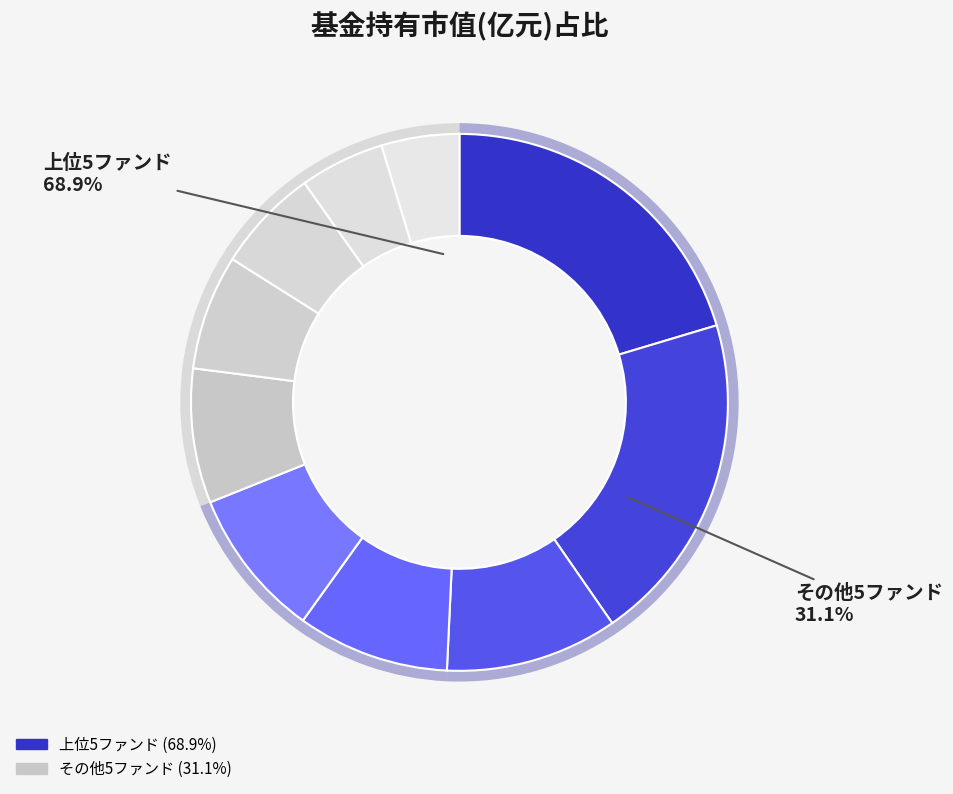

To the nearest percent, what percentage of the pie is 招商创新增长混合A?

6%